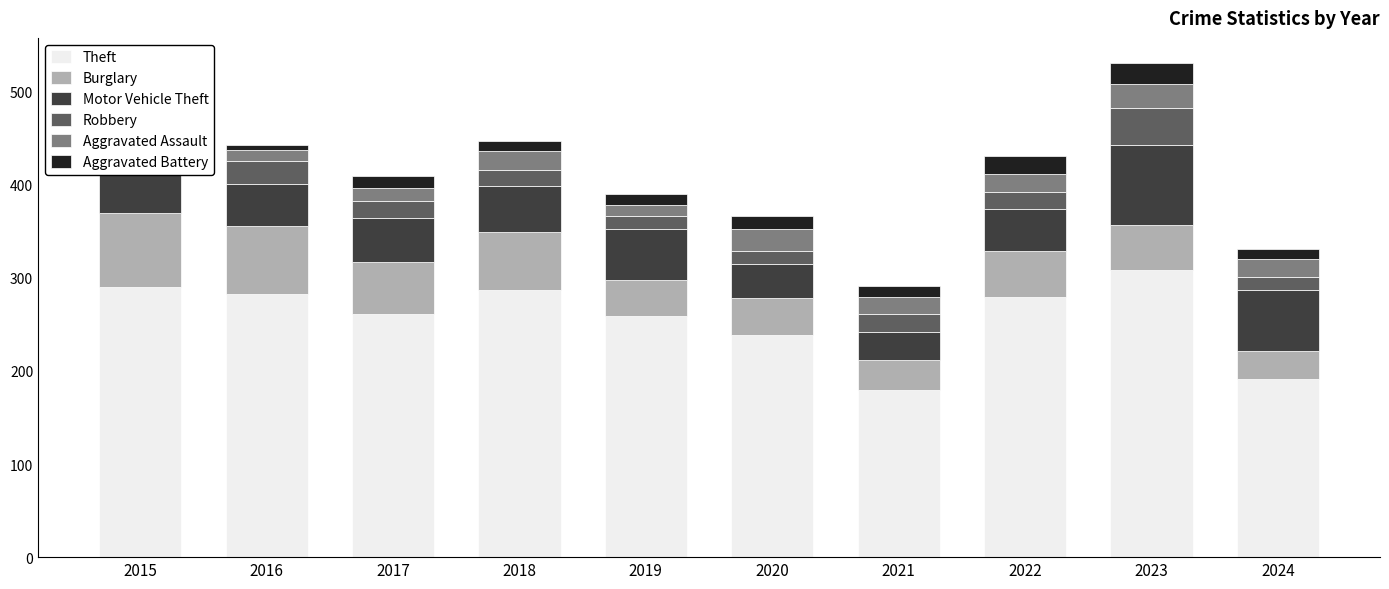

At which label does Burglary reach its minimum?

2024